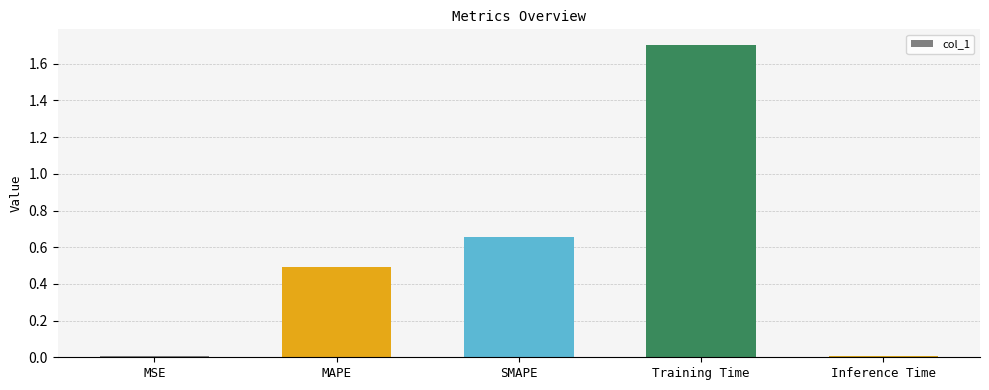

What is the sum of all values?

2.9